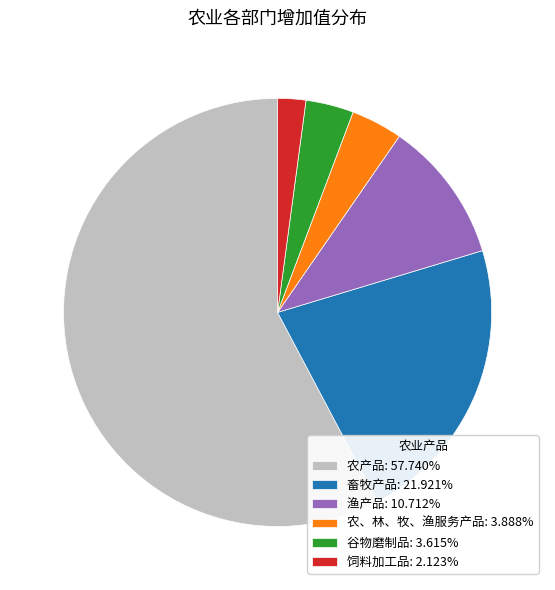

How many slices are in this pie chart?

6